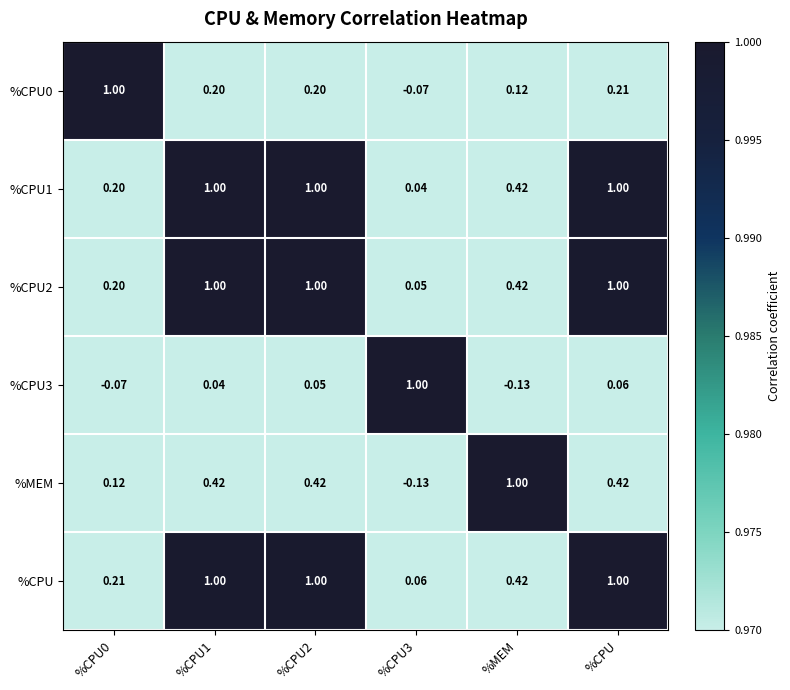

Is the value of %CPU3 at %CPU greater than the value of %MEM at %CPU?

No